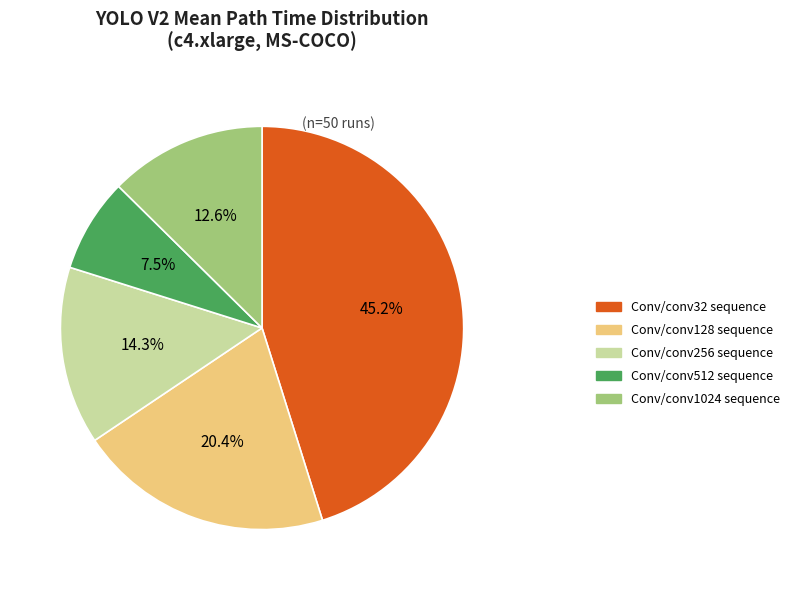

Which slice is the smallest?

Conv/conv512 sequence